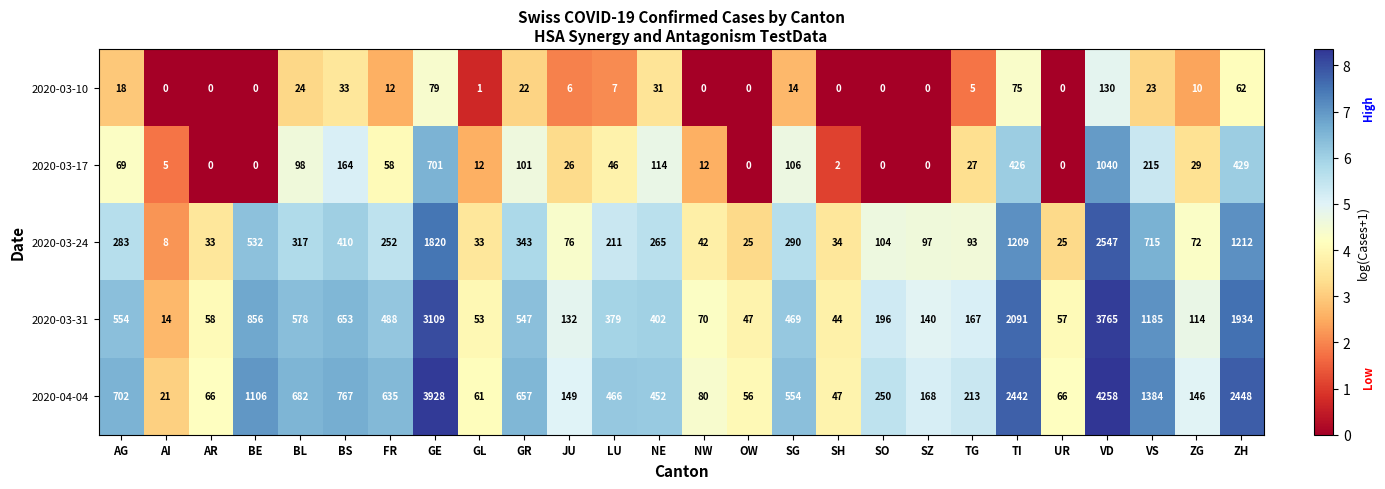

At how many categories does at least one series exceed 4?

26